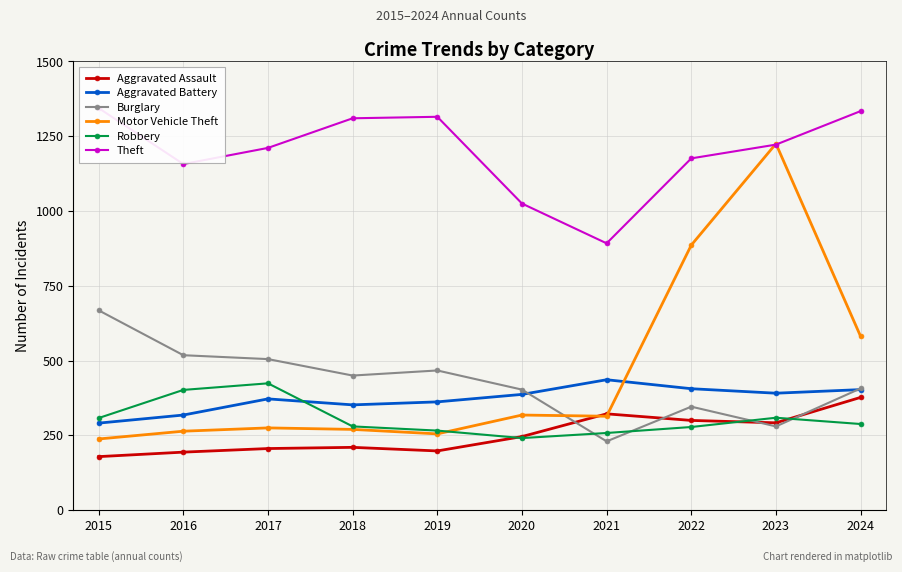

How many categories are shown in the chart?

10